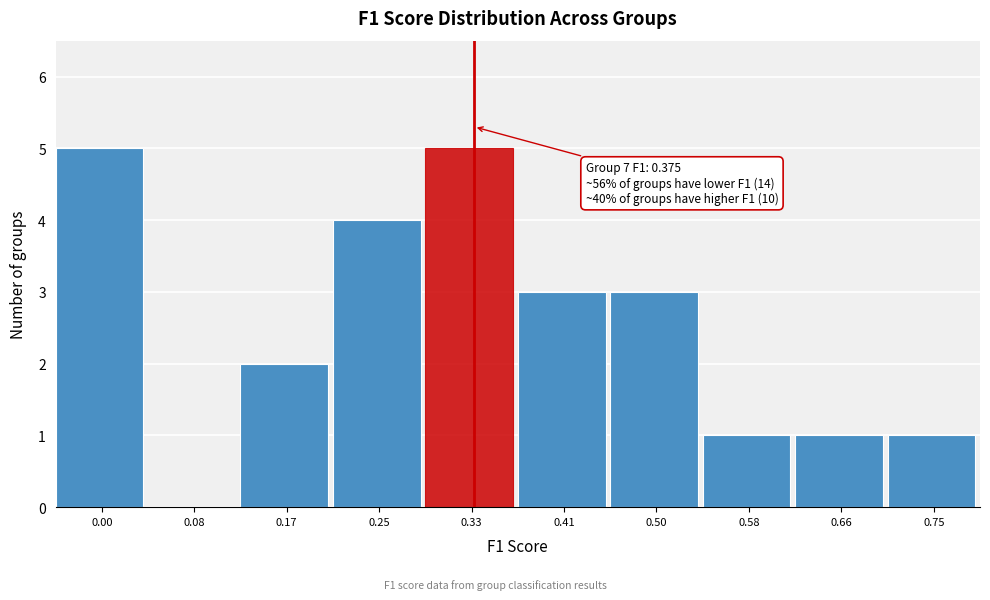

Reading left to right, extract all data points from this chart.

0.00=5	0.08=0	0.17=2	0.25=4	0.33=5	0.41=3	0.50=3	0.58=1	0.66=1	0.75=1